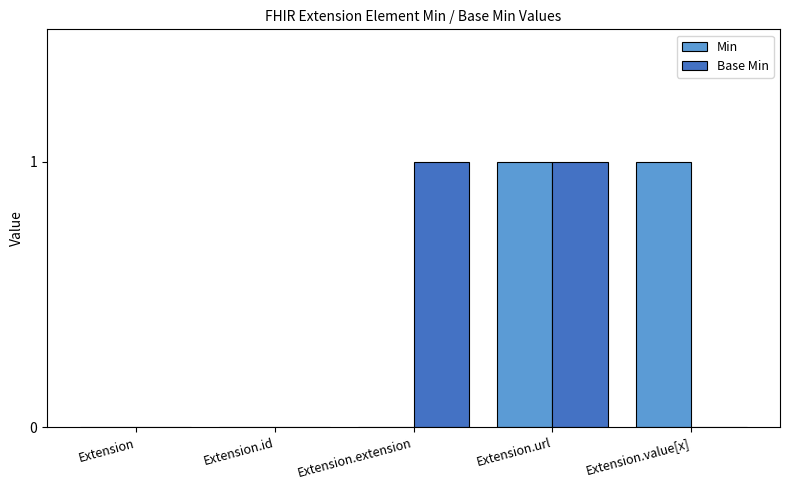

Count the Base Min values in the range 0 to 1.

5